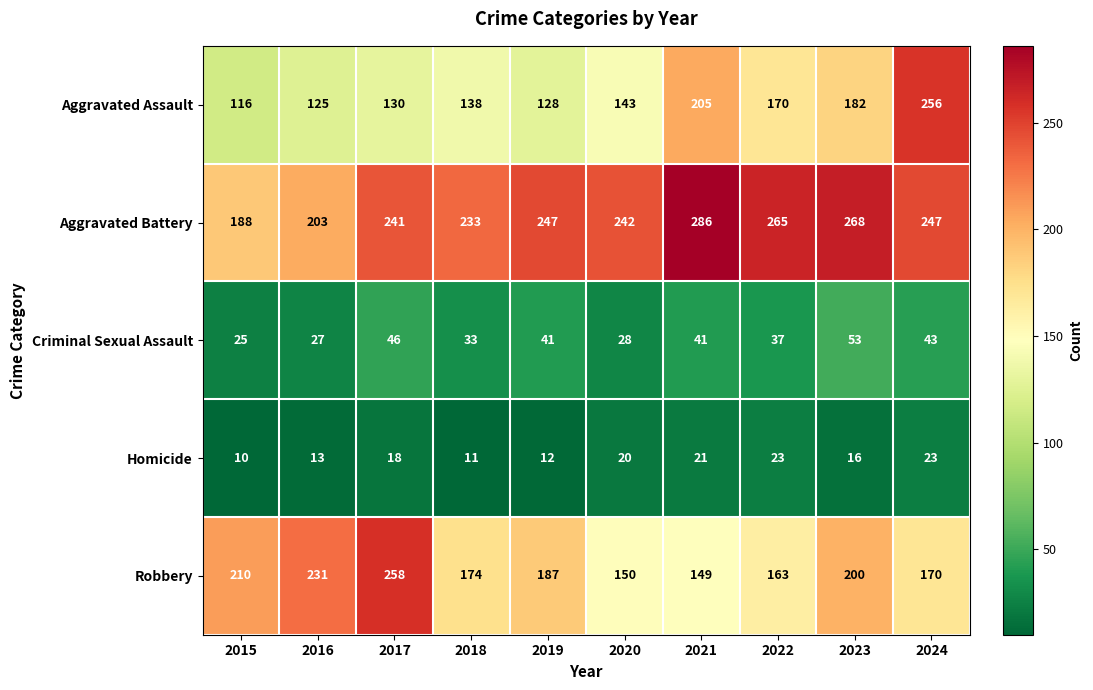

At which category is the sum across all series the highest?

2024